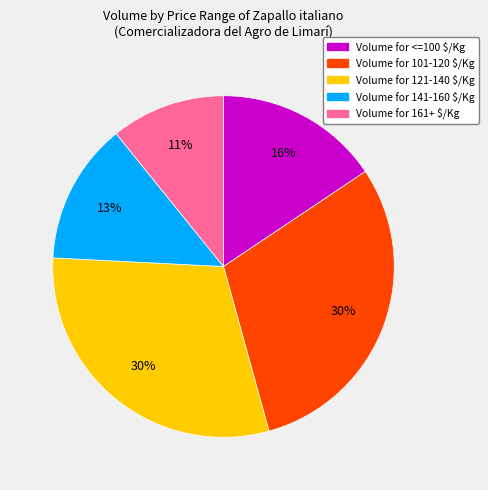

To the nearest percent, what is the difference between the largest and smallest slice percentages?

19%